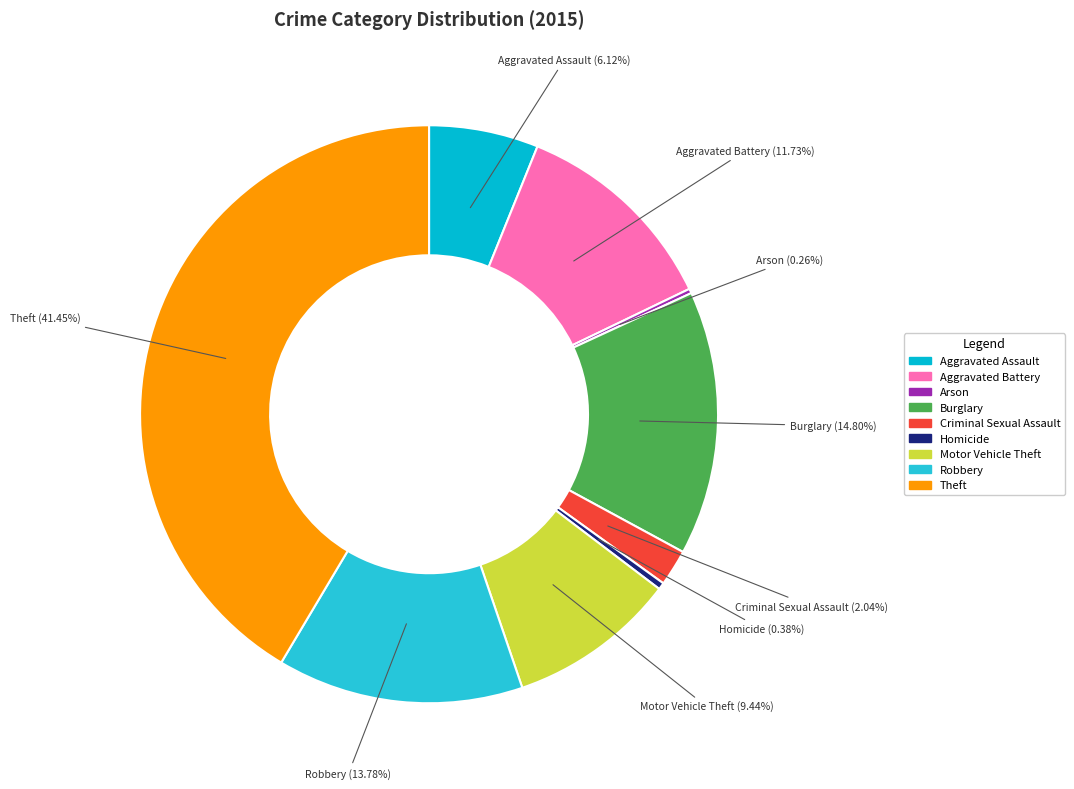

Is there any slice that represents more than half of the pie?

No